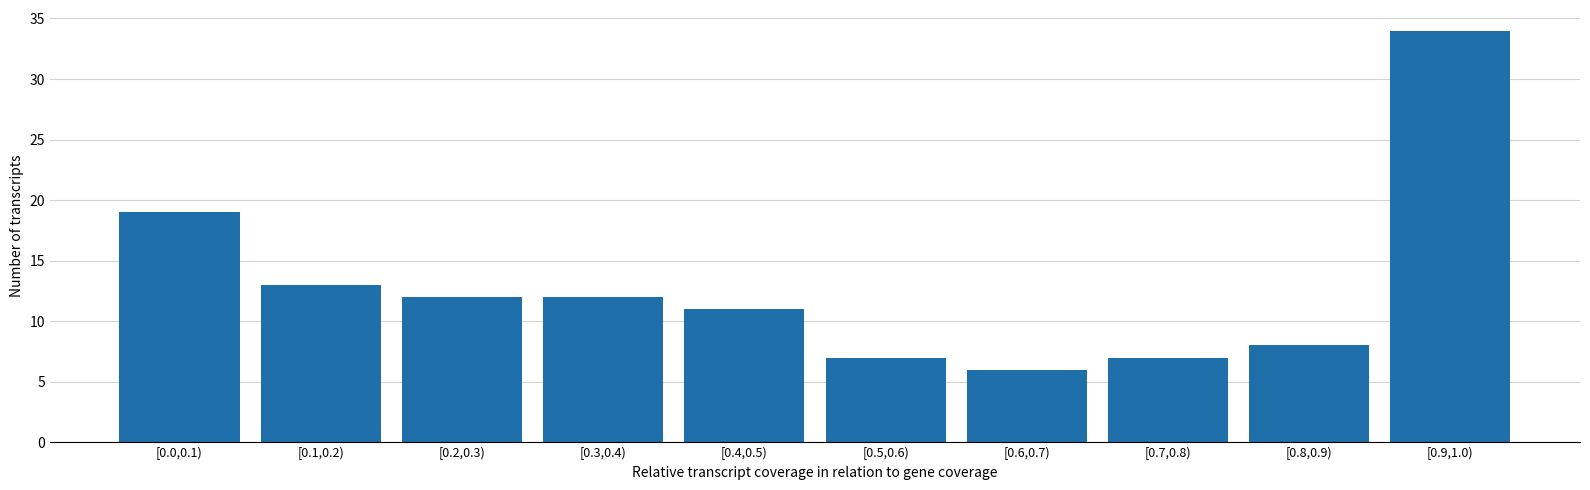

Reading right to left, list all the values displayed in this chart.

[0.9,1.0)=34	[0.8,0.9)=8	[0.7,0.8)=7	[0.6,0.7)=6	[0.5,0.6)=7	[0.4,0.5)=11	[0.3,0.4)=12	[0.2,0.3)=12	[0.1,0.2)=13	[0.0,0.1)=19